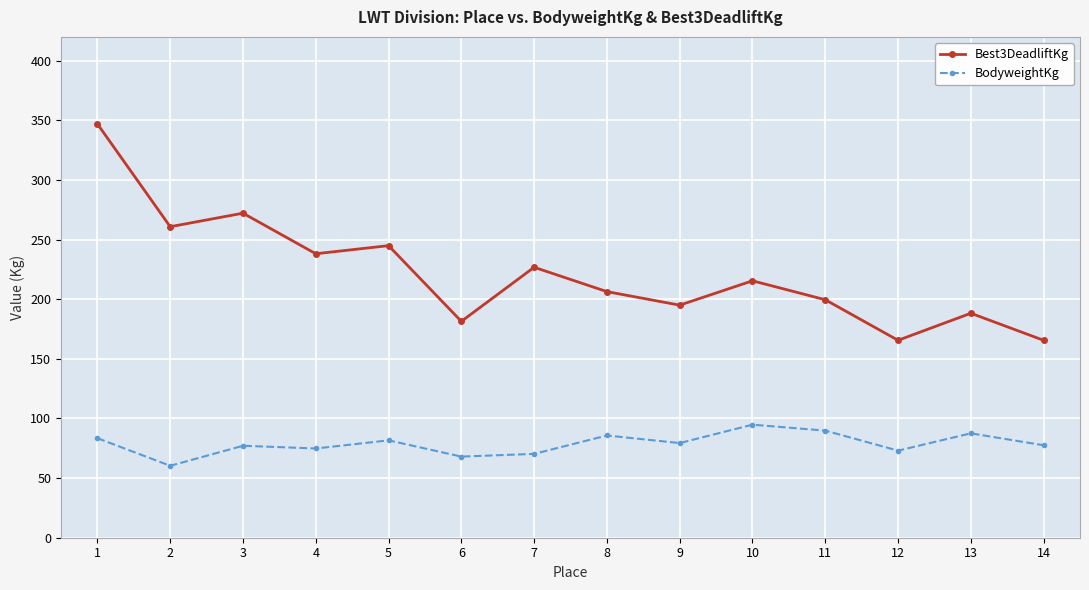

The value of Best3DeadliftKg at 2 is 390.5. True or false?

False